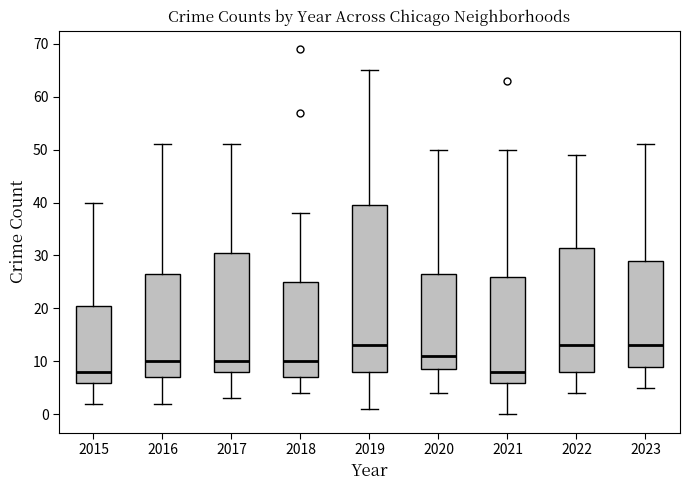

Reading left to right, transcribe this box plot: for each box, give where its median line is, the range the box spans, and where its two whiskers end, as read against the y-axis. The values are not printed on the chart, so give them approximately, as read against the axis.

2015: median 8, box 6 to 21, whiskers 2 to 40
2016: median 10, box 7 to 27, whiskers 2 to 51
2017: median 10, box 8 to 31, whiskers 3 to 51
2018: median 10, box 7 to 25, whiskers 4 to 38
2019: median 13, box 8 to 40, whiskers 1 to 65
2020: median 11, box 9 to 27, whiskers 4 to 50
2021: median 8, box 6 to 26, whiskers 0 to 50
2022: median 13, box 8 to 32, whiskers 4 to 49
2023: median 13, box 9 to 29, whiskers 5 to 51